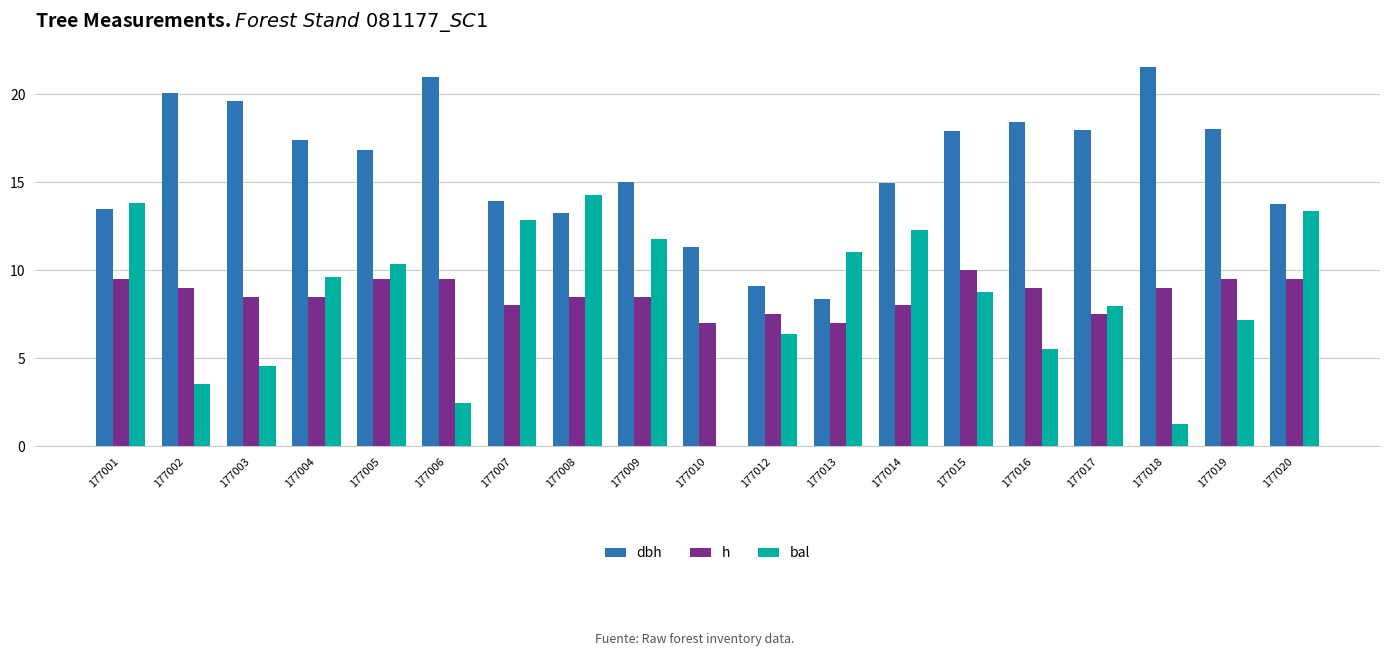

How many data points does each series have?

19